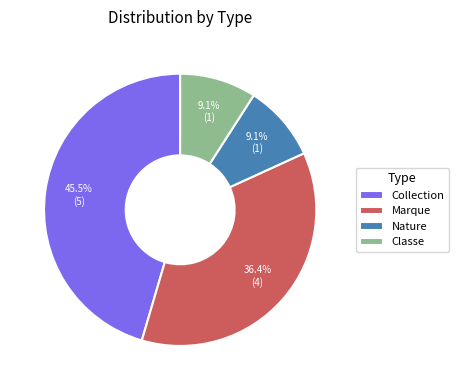

Is there any slice that represents more than half of the pie?

No